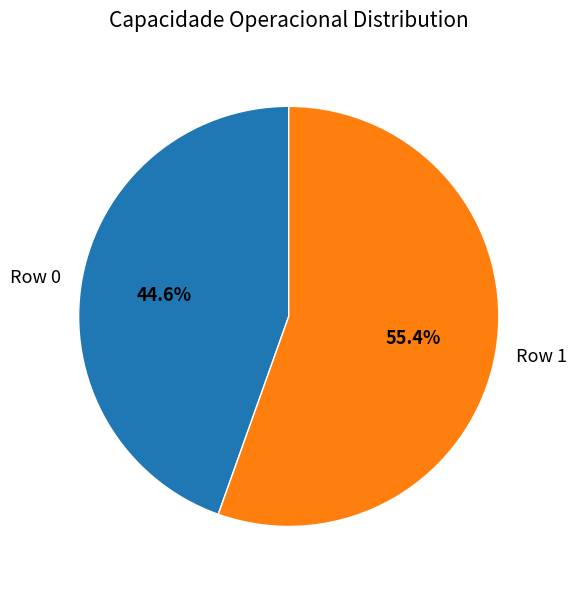

True or false: Row 1 accounts for 55% of the total.

True